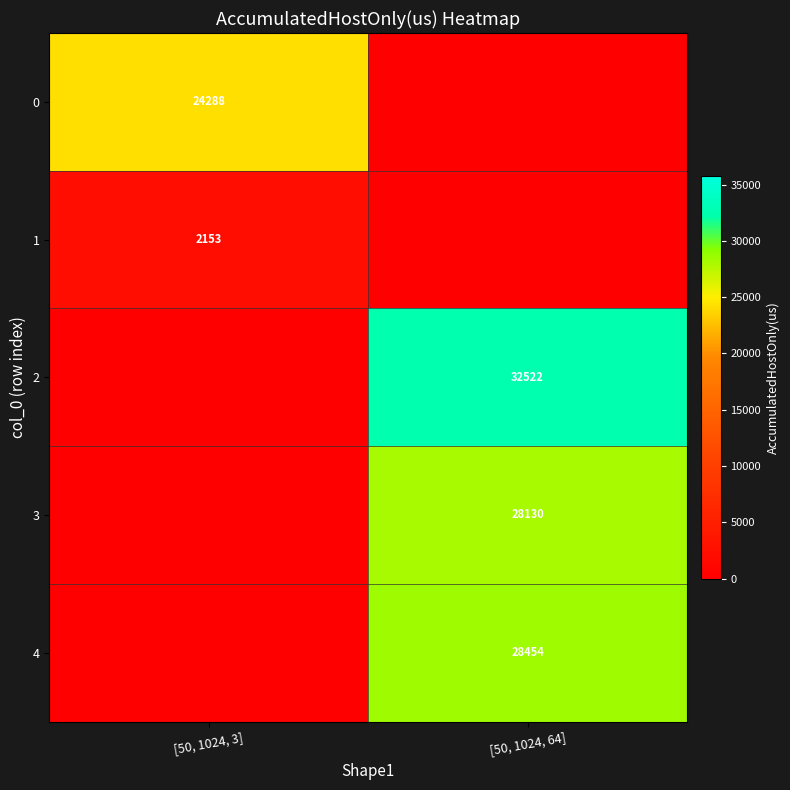

True or false: 3 has a value of 15001 at [50, 1024, 64].

False